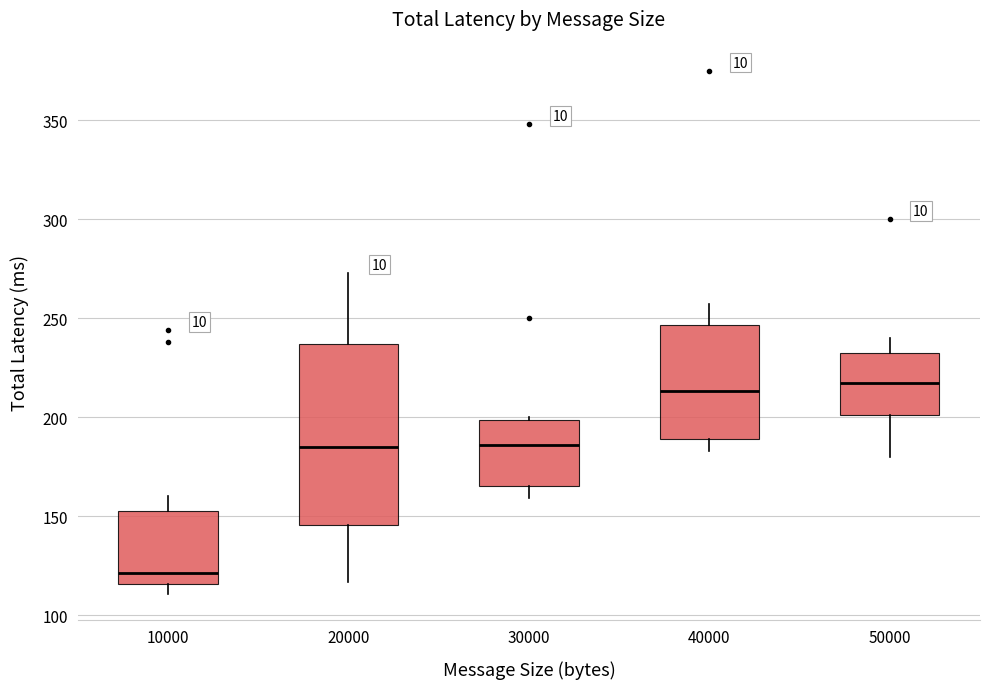

Comparing the boxes themselves (not the whiskers), which one is the tallest?

20000